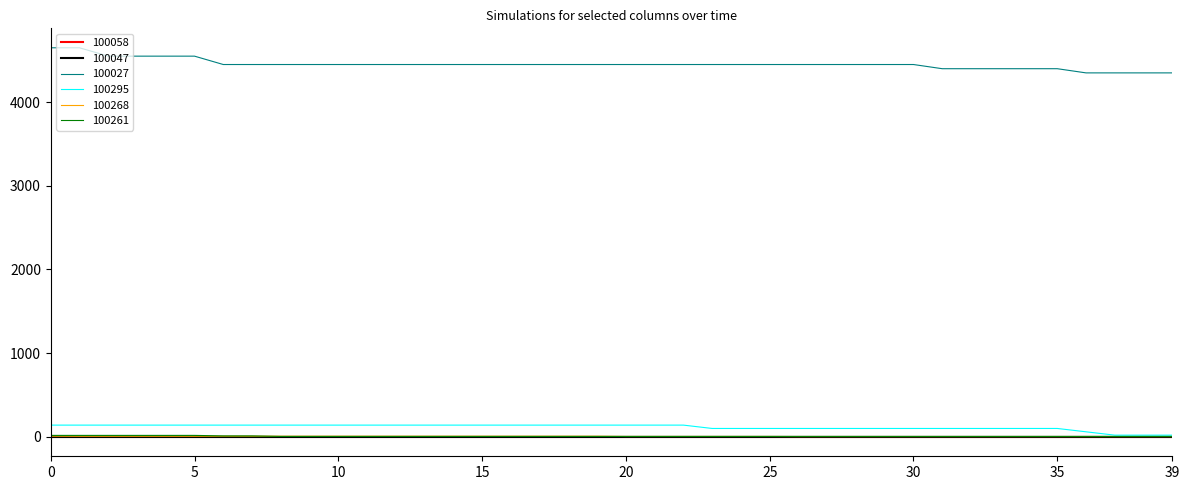

Which series has the largest total across all categories?

100027